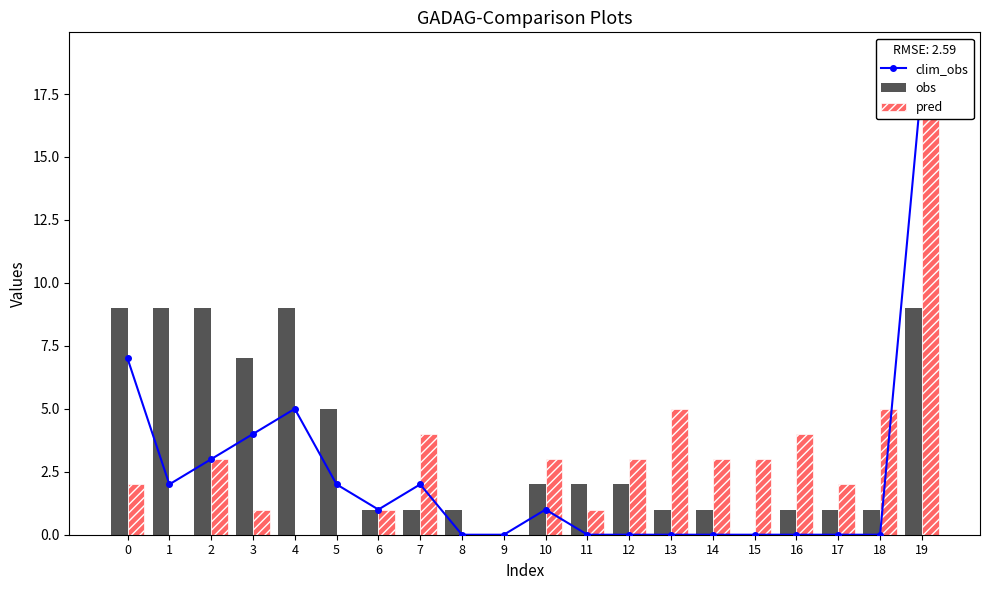

What is the average value of the clim_obs series?

2